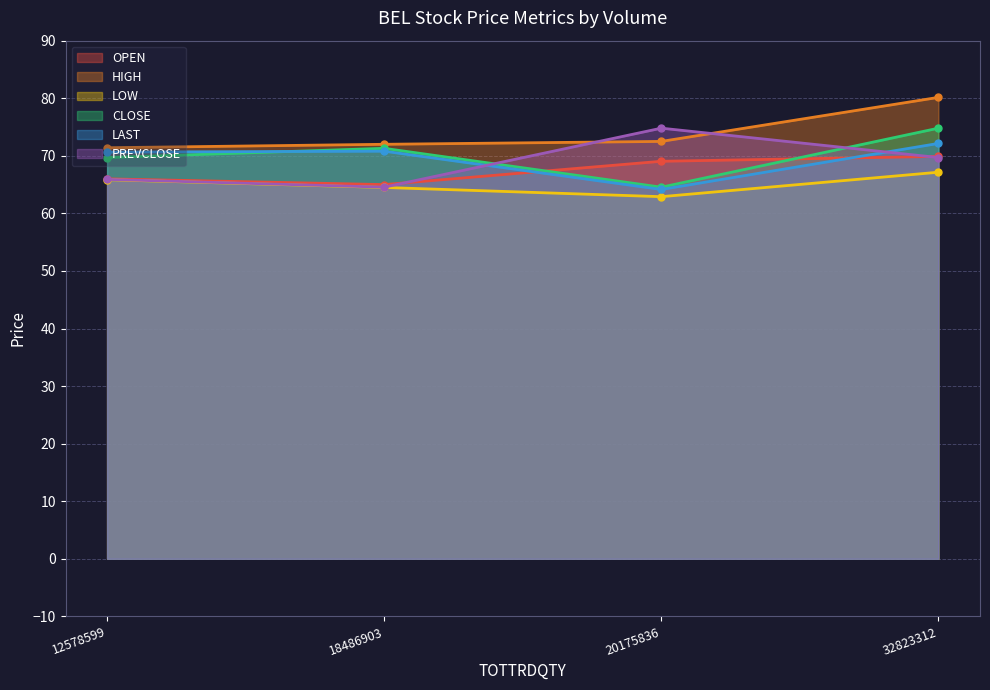

How many lines are shown in the chart?

6